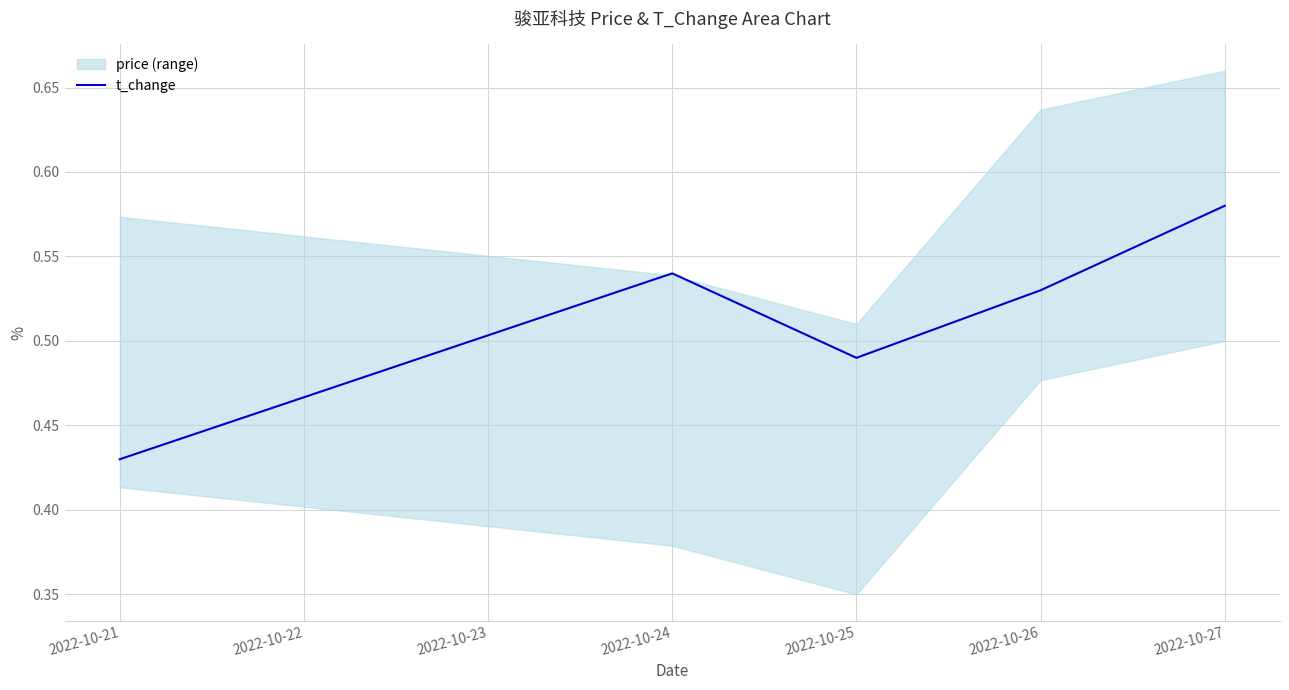

At which label does t_change reach its peak?

2022-10-27